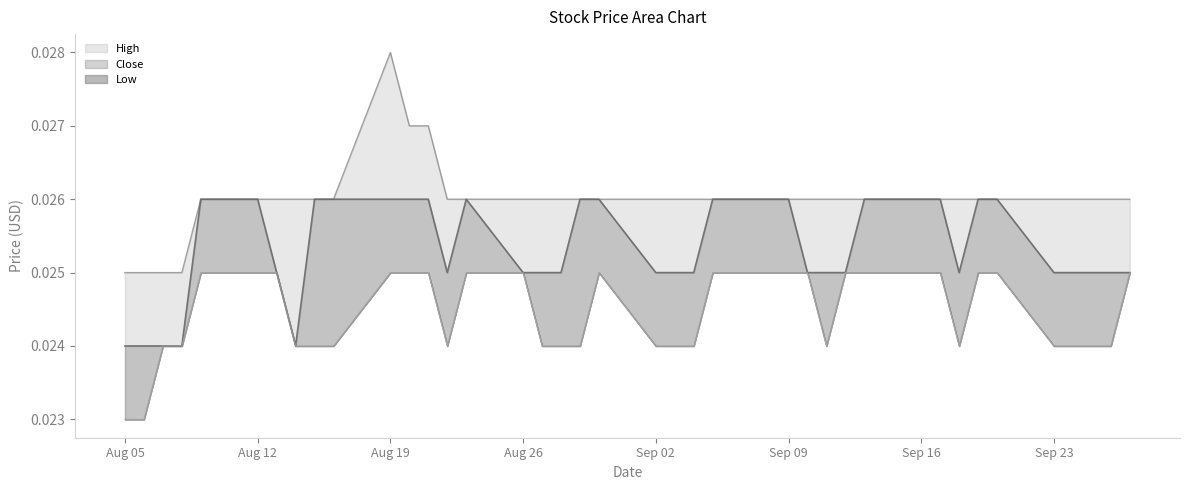

The value of Low at Aug 05 is 0.0. True or false?

False